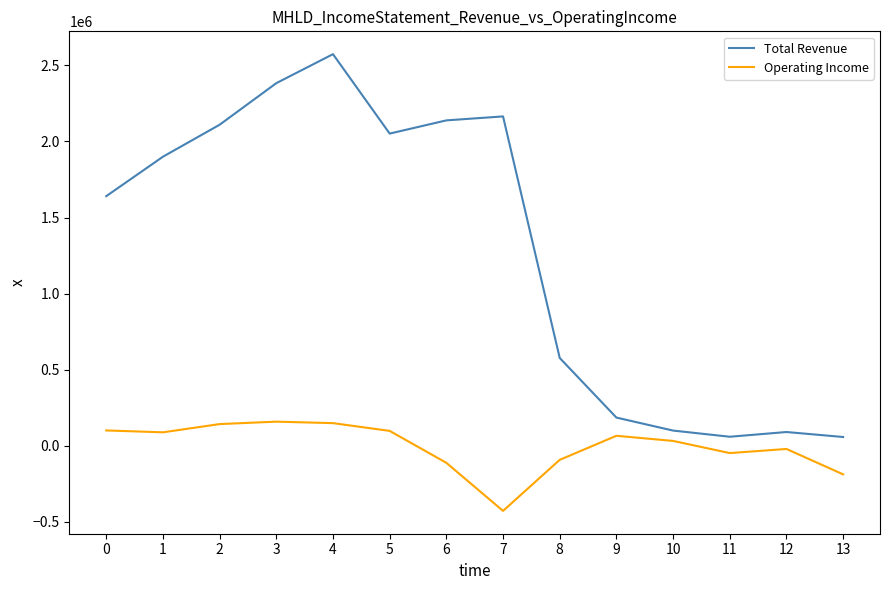

Is the value of Total Revenue at 5 greater than the value of Operating Income at 11?

Yes